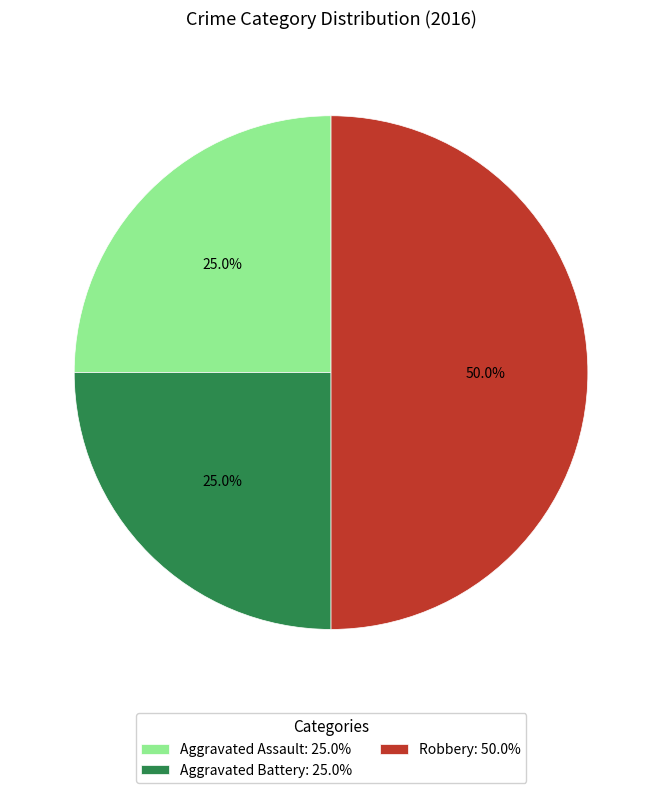

Approximately how many times larger is the value at Aggravated Assault compared to Robbery?

0.5